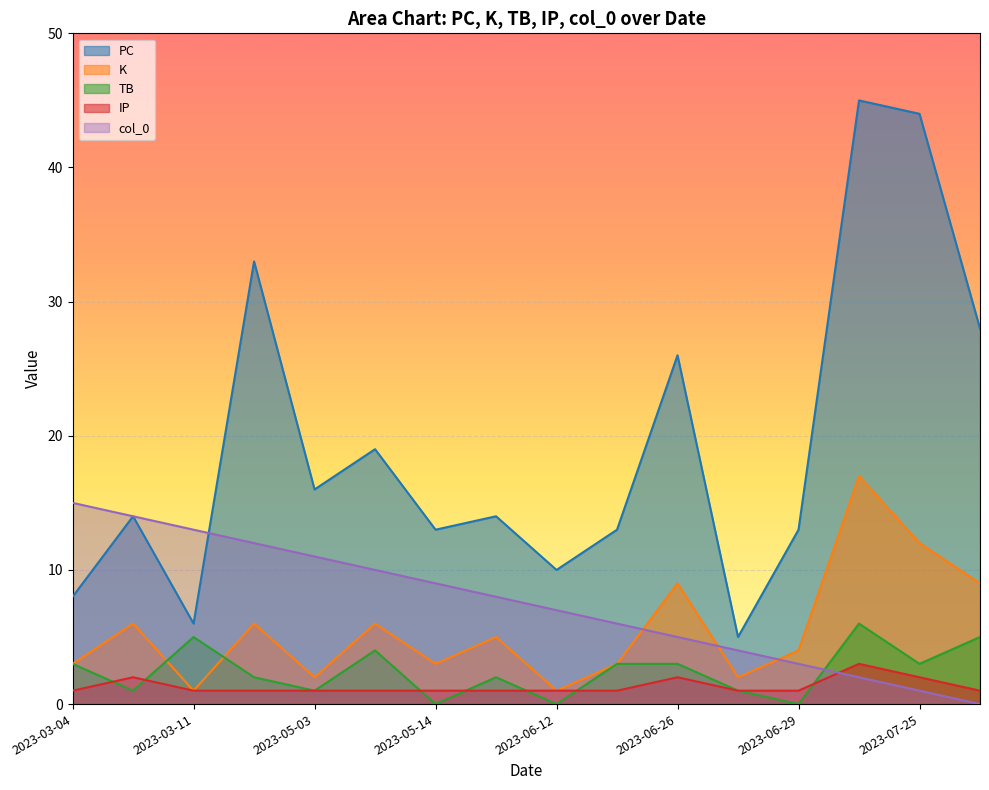

What is the lowest value of the K series?

1